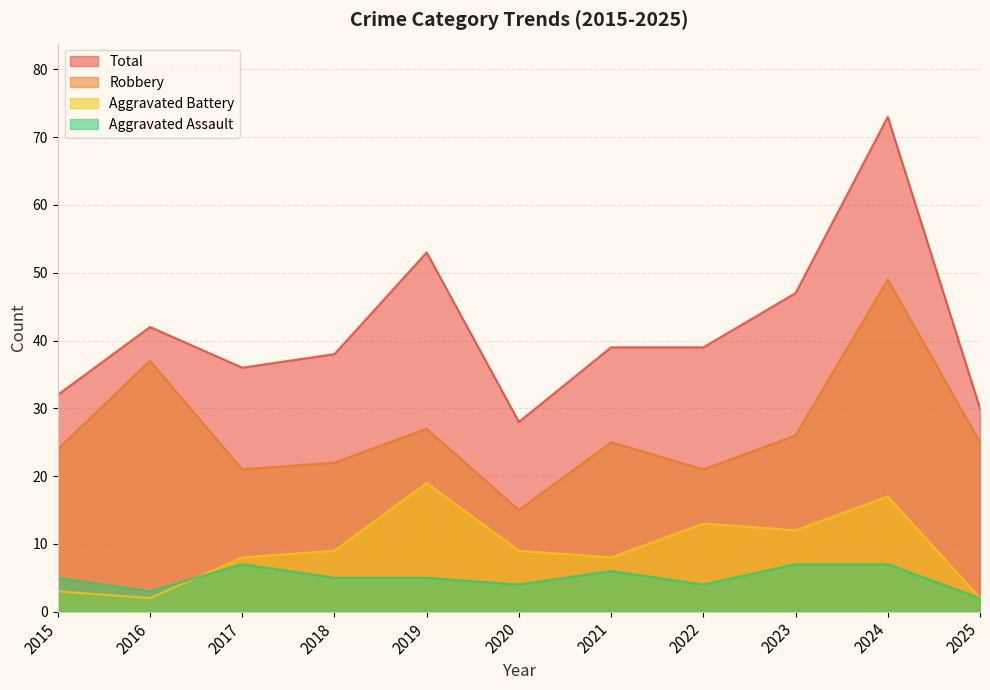

What is the total value across all series at 2019?

104